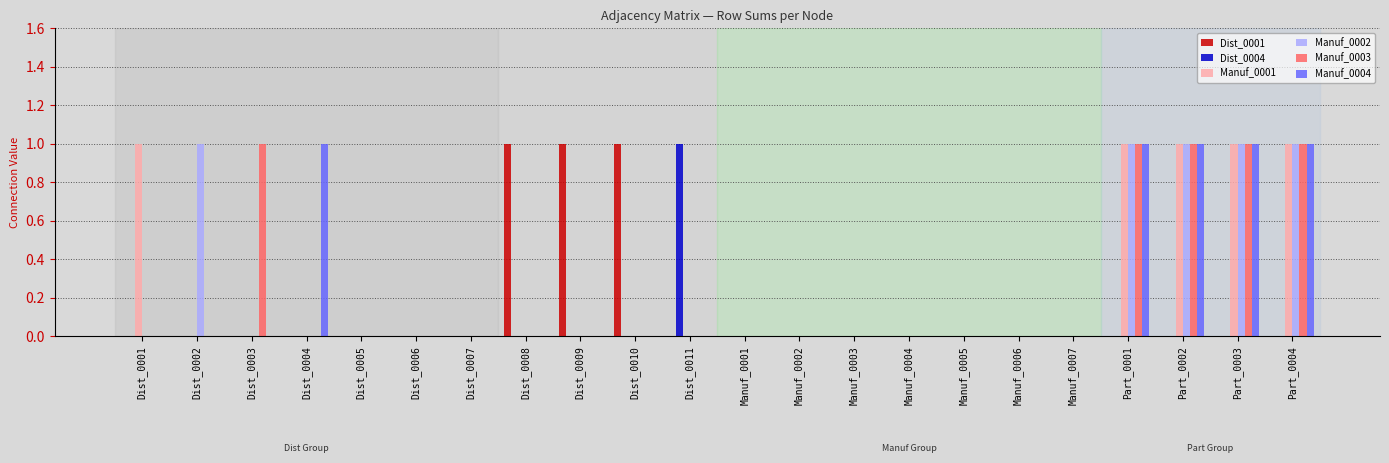

How many categories are shown in the chart?

22